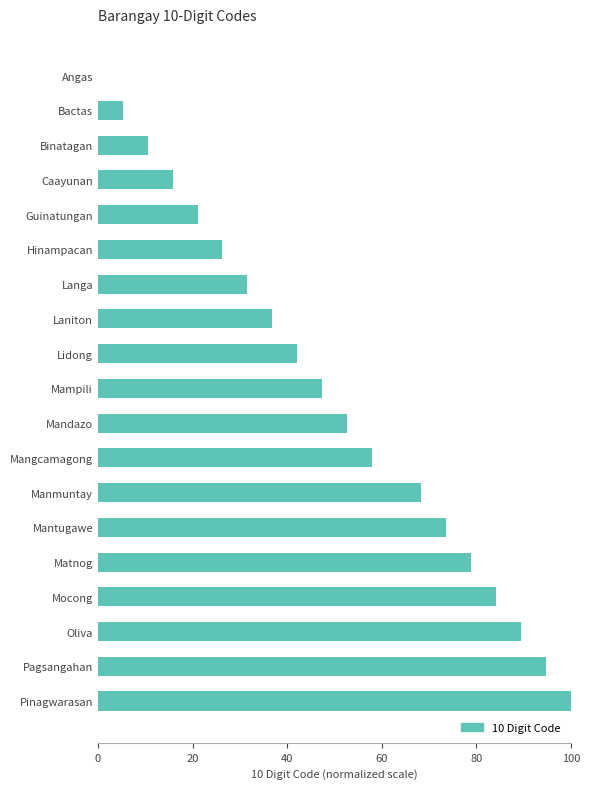

What is the greatest value displayed?

100.0